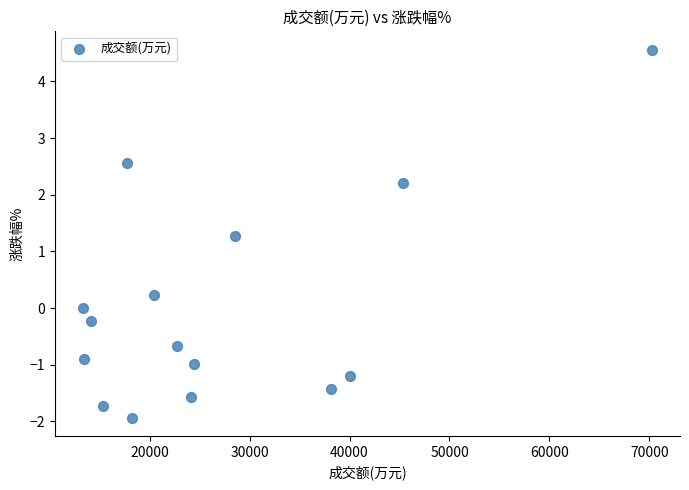

What is the range of Y values (max minus min)?

6.5